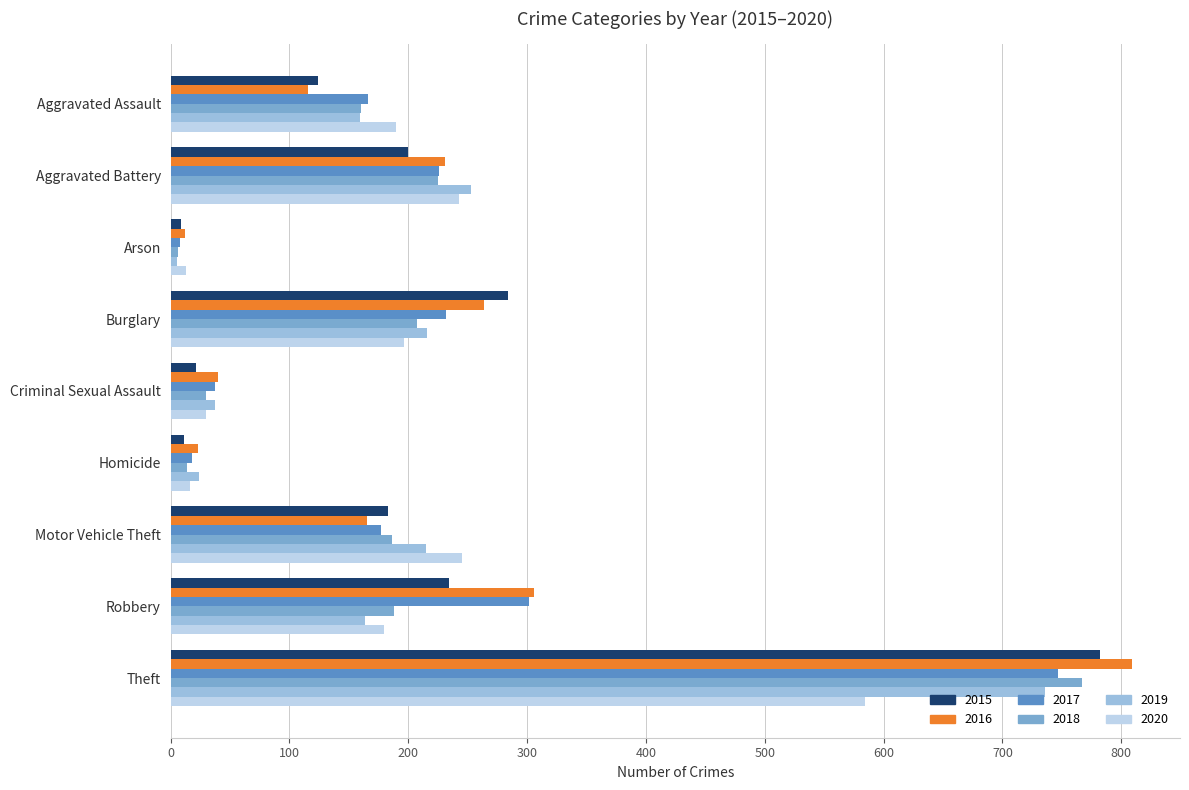

How many data points in 2019 are less than 164?

4